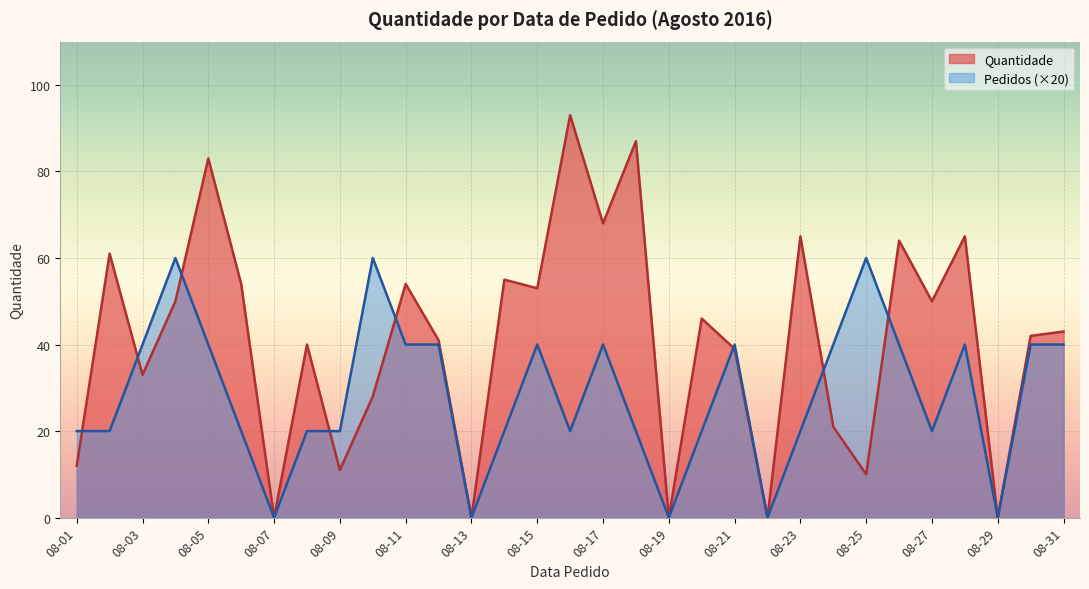

How many points are lower than both their immediate neighbors (excluding endpoints)?

13